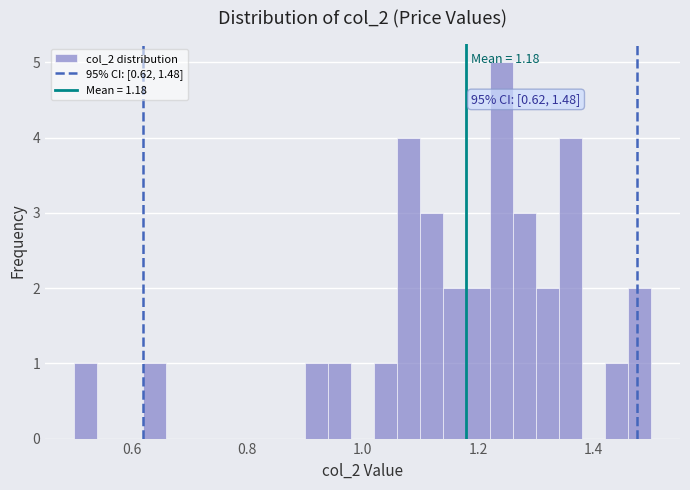

Around what value on the x-axis is the tallest bar? Give the approximate position of its centre, as read against the axis.

1.24